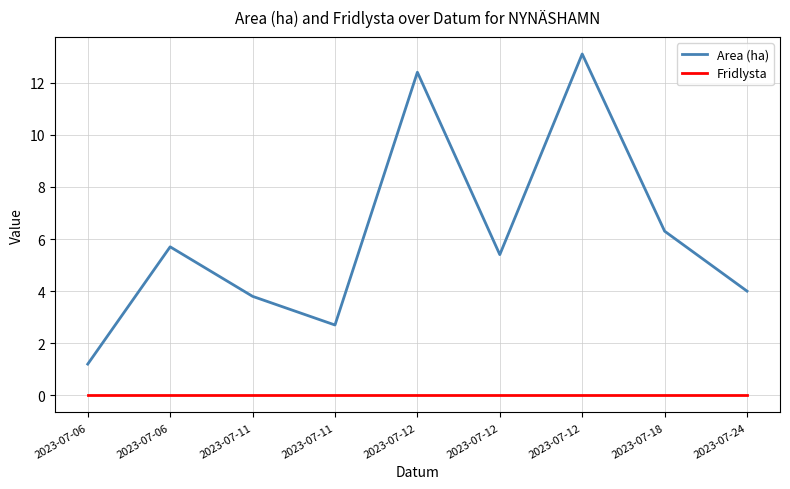

At 2023-07-24, list the series in order from largest to smallest.

Area (ha), Fridlysta